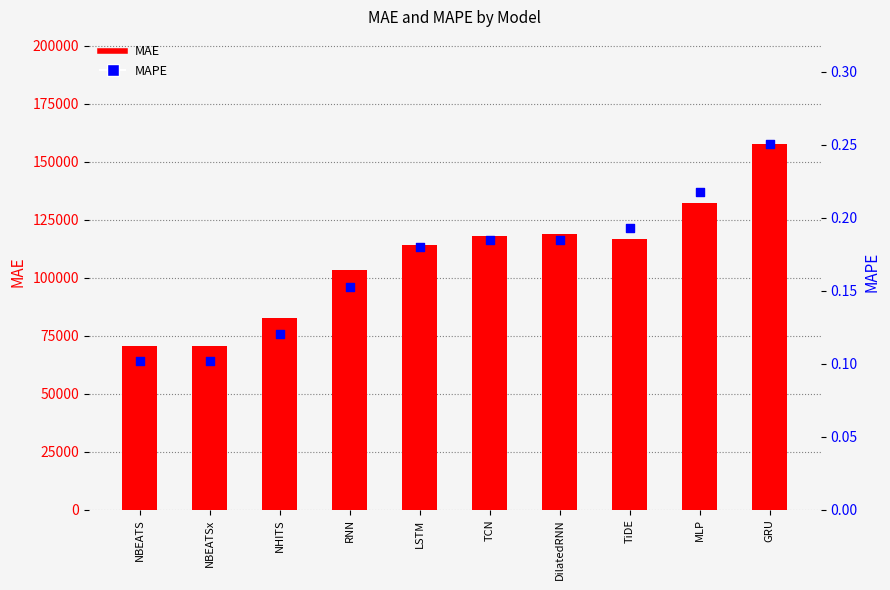

Which series has the largest Y range (max minus min)?

MAE